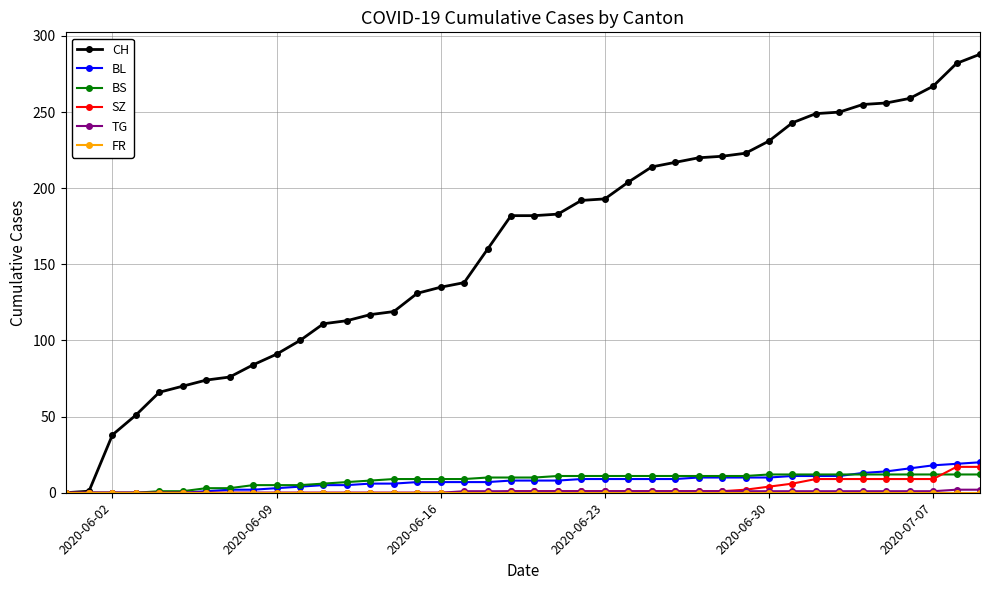

Which series has the largest total across all categories?

CH